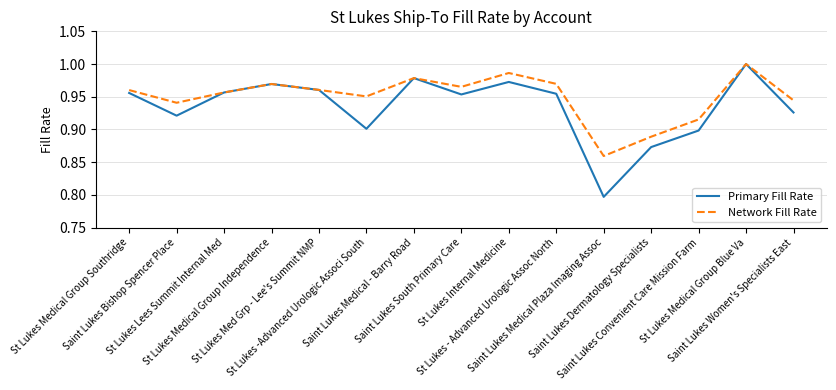

Which series changed the most between St Lukes - Advanced Urologic Assoc North and Saint Lukes Convenient Care Mission Farm?

Primary Fill Rate